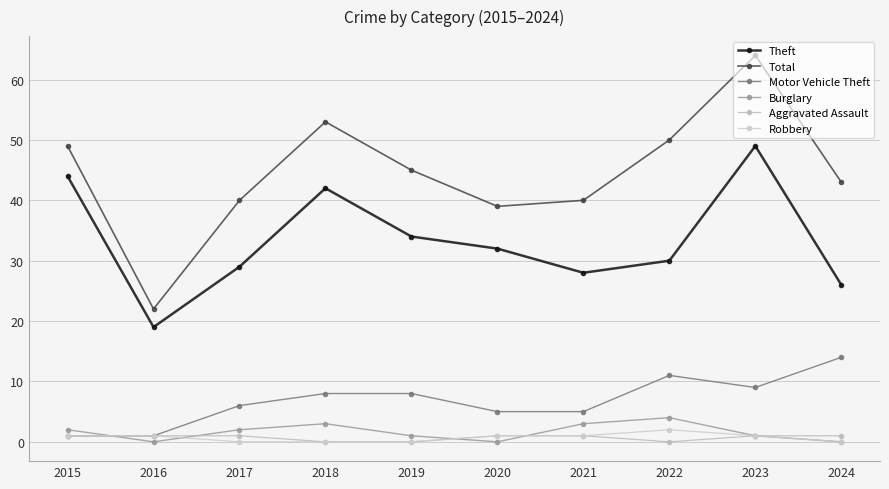

What are all the series names shown in the legend?

Theft, Total, Motor Vehicle Theft, Burglary, Aggravated Assault, Robbery